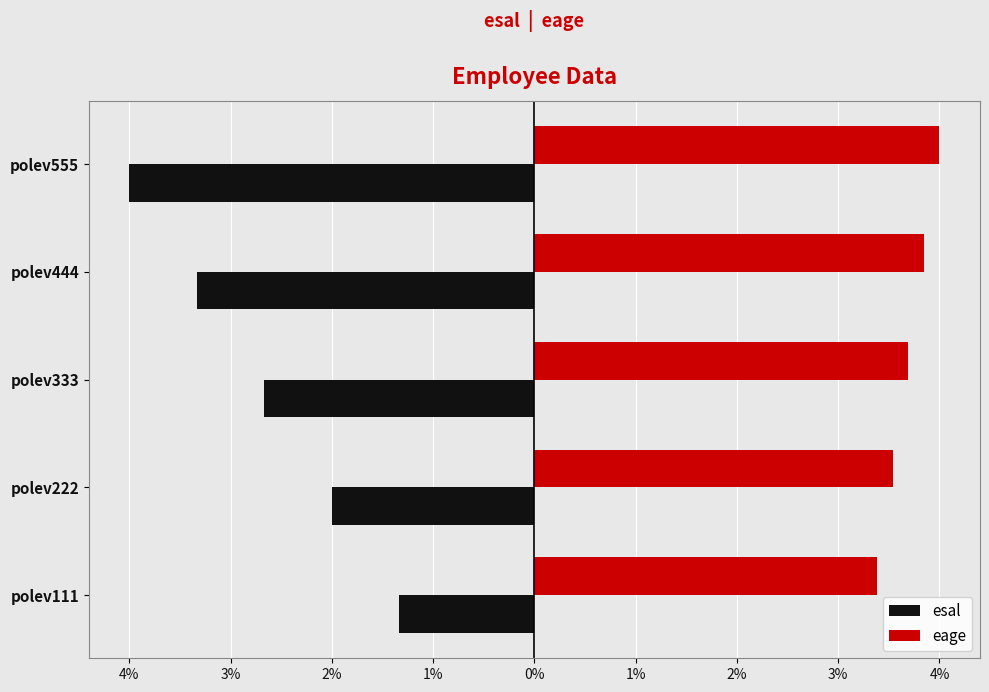

What are all the series names shown in the legend?

esal, eage